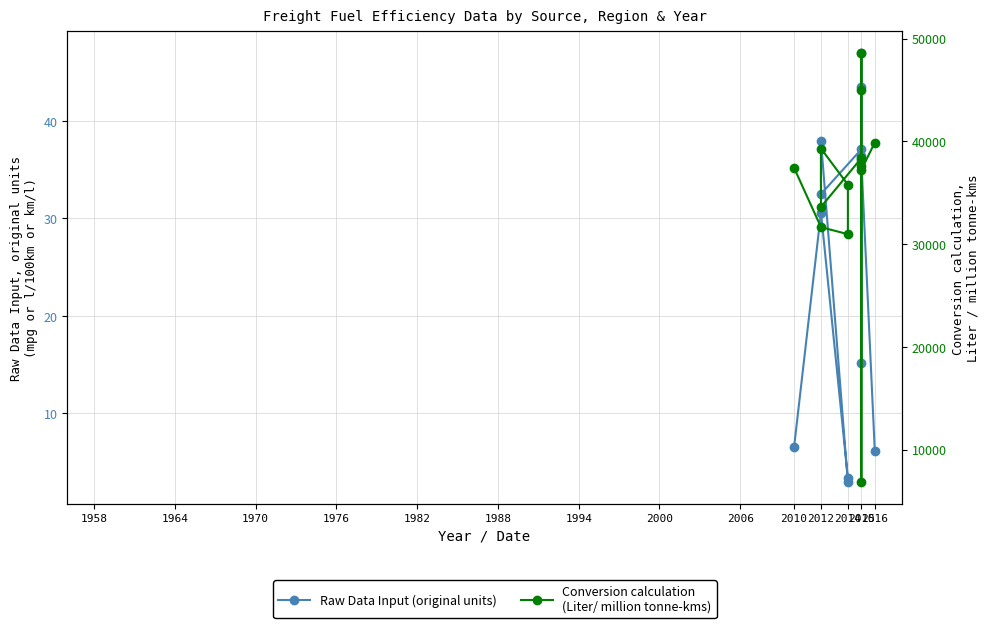

What is the difference between the second highest and minimum values in the Conversion calculation
(Liter/ million tonne-kms) series?

38184.0